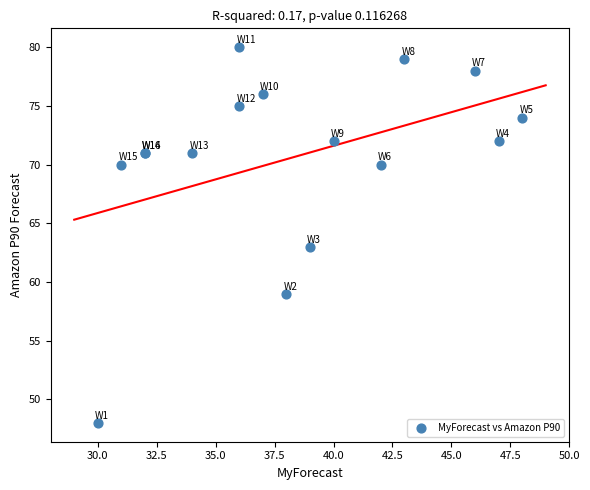

What Y value in the scatter plot is closest to 64?

63